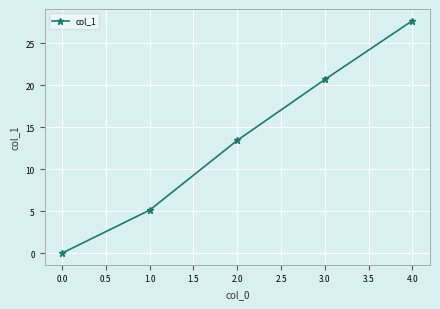

The chart shows a value of 9.0 at 4.0. True or false?

False